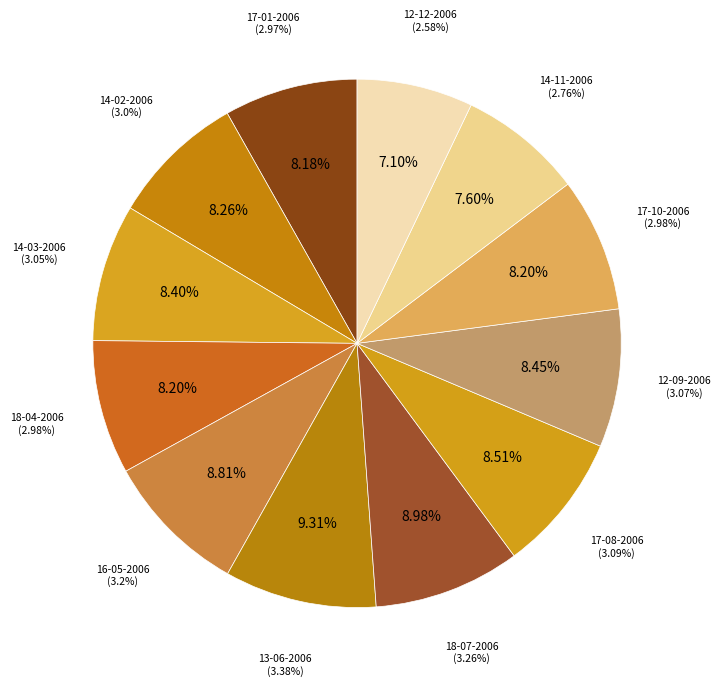

How many segments does this pie chart have?

12